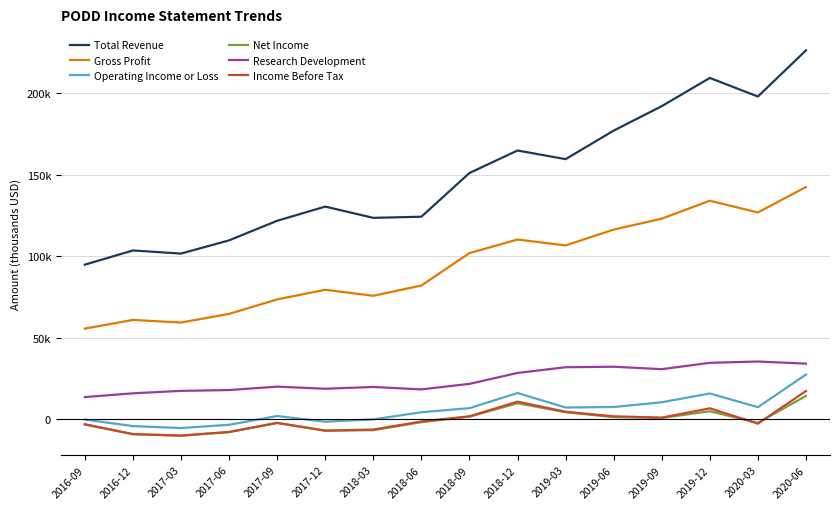

Is this an area chart (filled region under the line)?

No